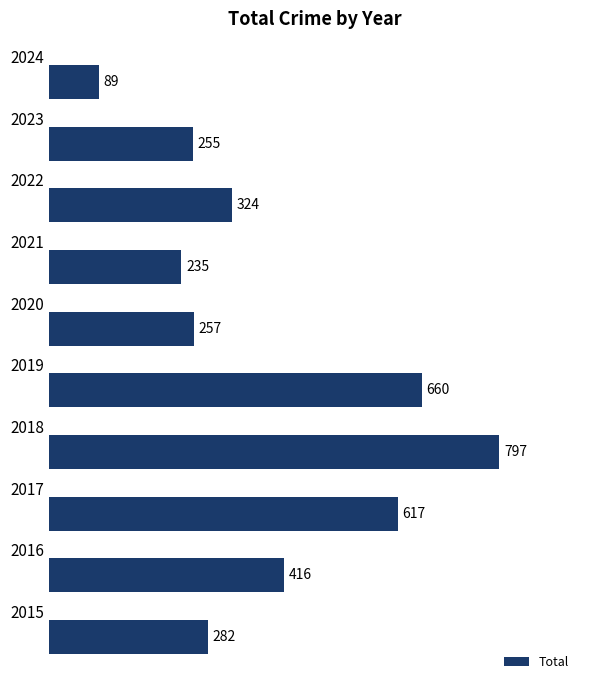

What is the sum of all values?

3932